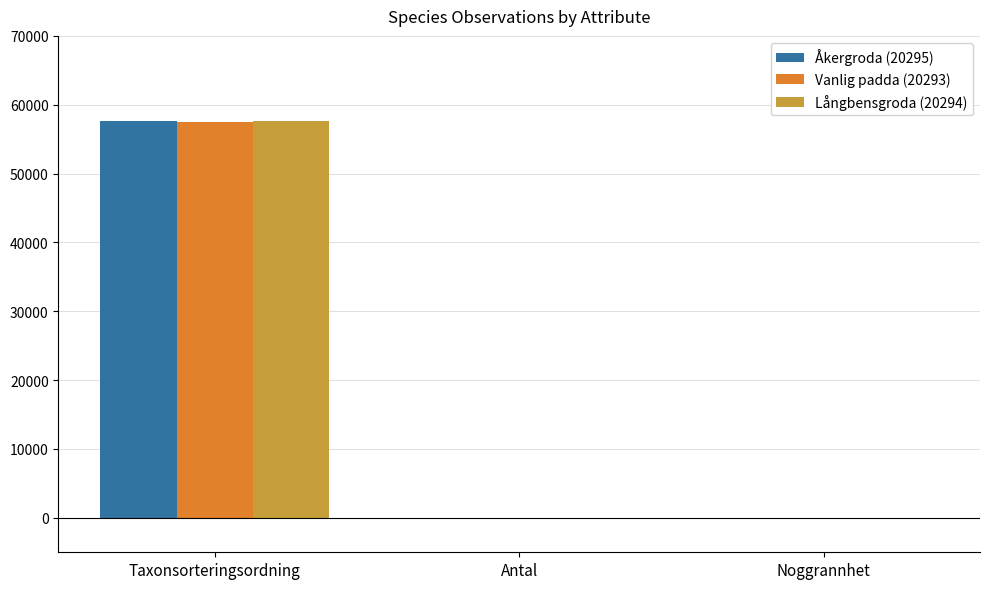

At which label does Långbensgroda (20294) reach its peak?

Taxonsorteringsordning